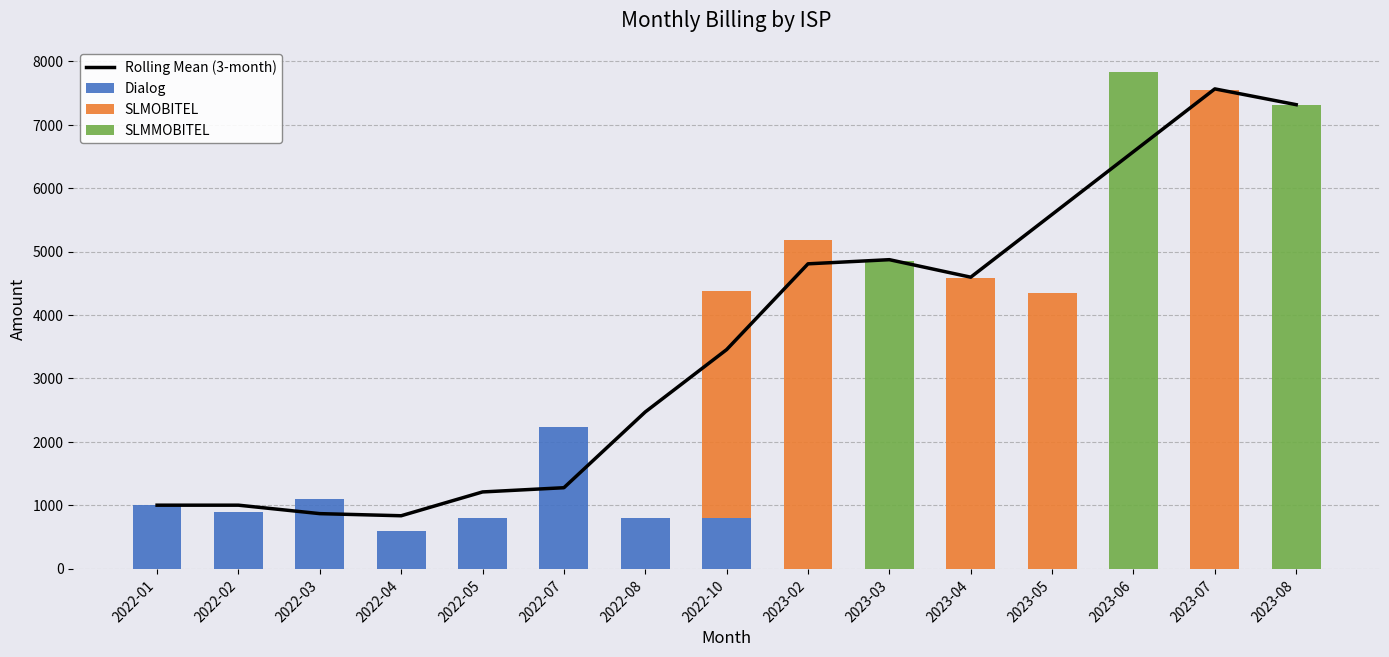

What are all the series names shown in the legend?

Rolling Mean (3-month), Dialog, SLMOBITEL, SLMMOBITEL